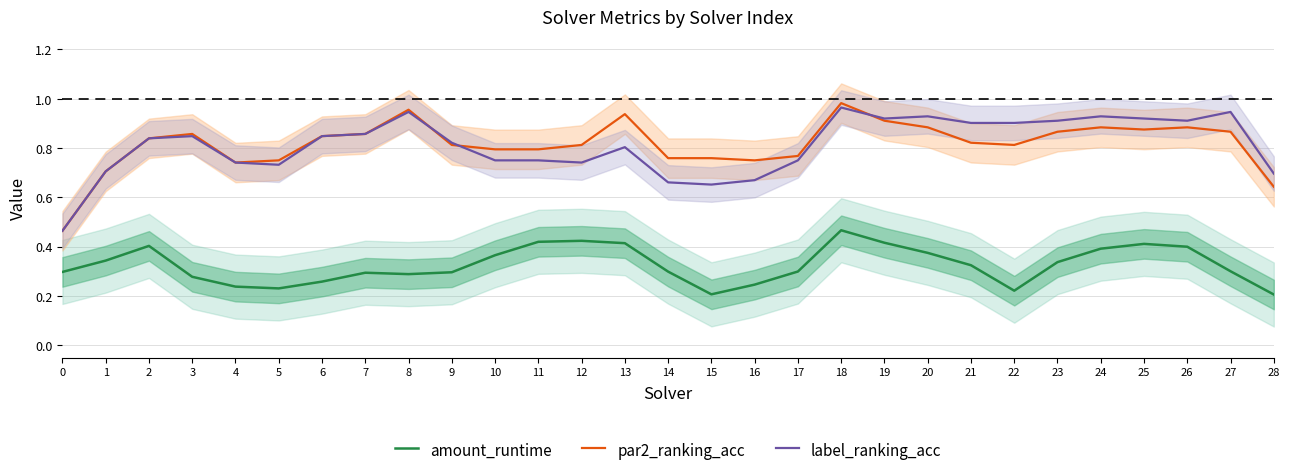

Where is the first local maximum for par2_ranking_acc?

3